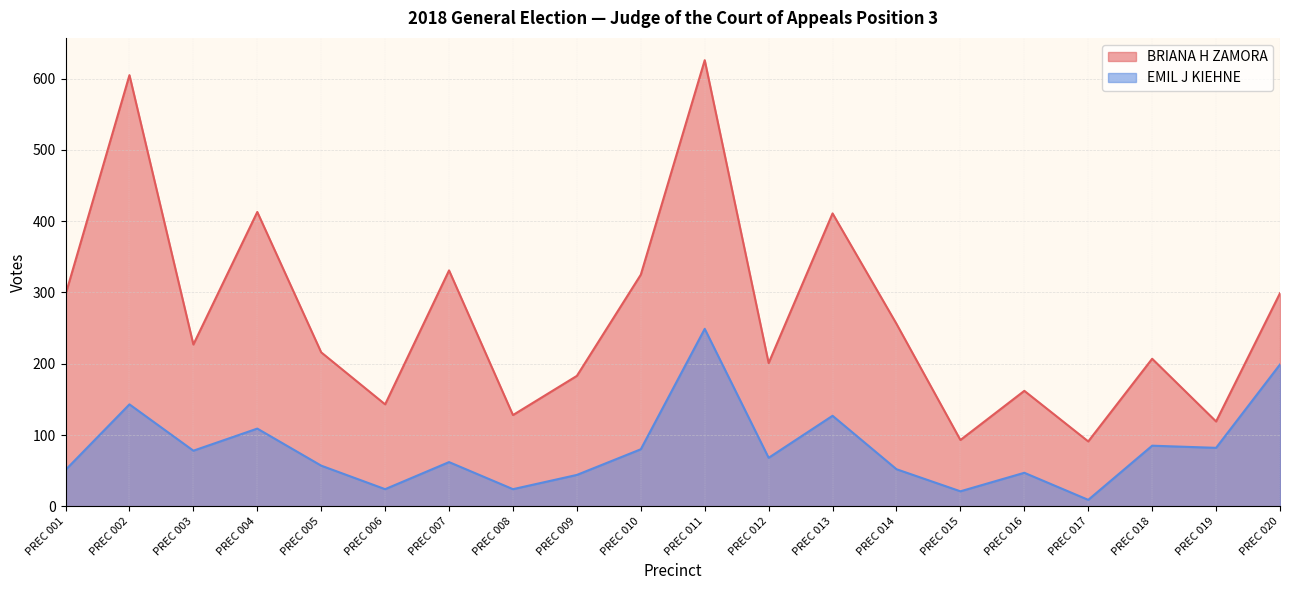

Reading left to right, what are all the values shown in this chart?

BRIANA H ZAMORA: 297	605	227	413	216	143	331	128	183	325	626	201	411	256	93	162	91	207	119	299
EMIL J KIEHNE: 51	143	78	109	57	24	62	24	44	80	249	68	127	52	21	47	9	85	82	199